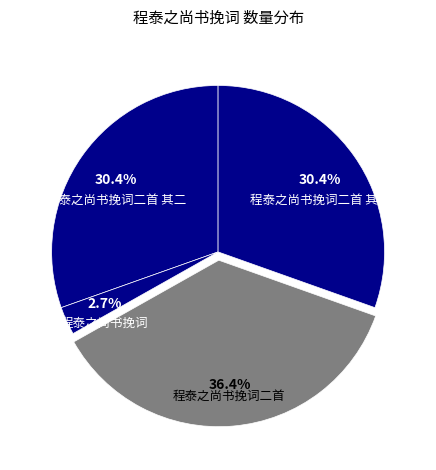

Is it true that 程泰之尚书挽词 is 3% of the pie?

True